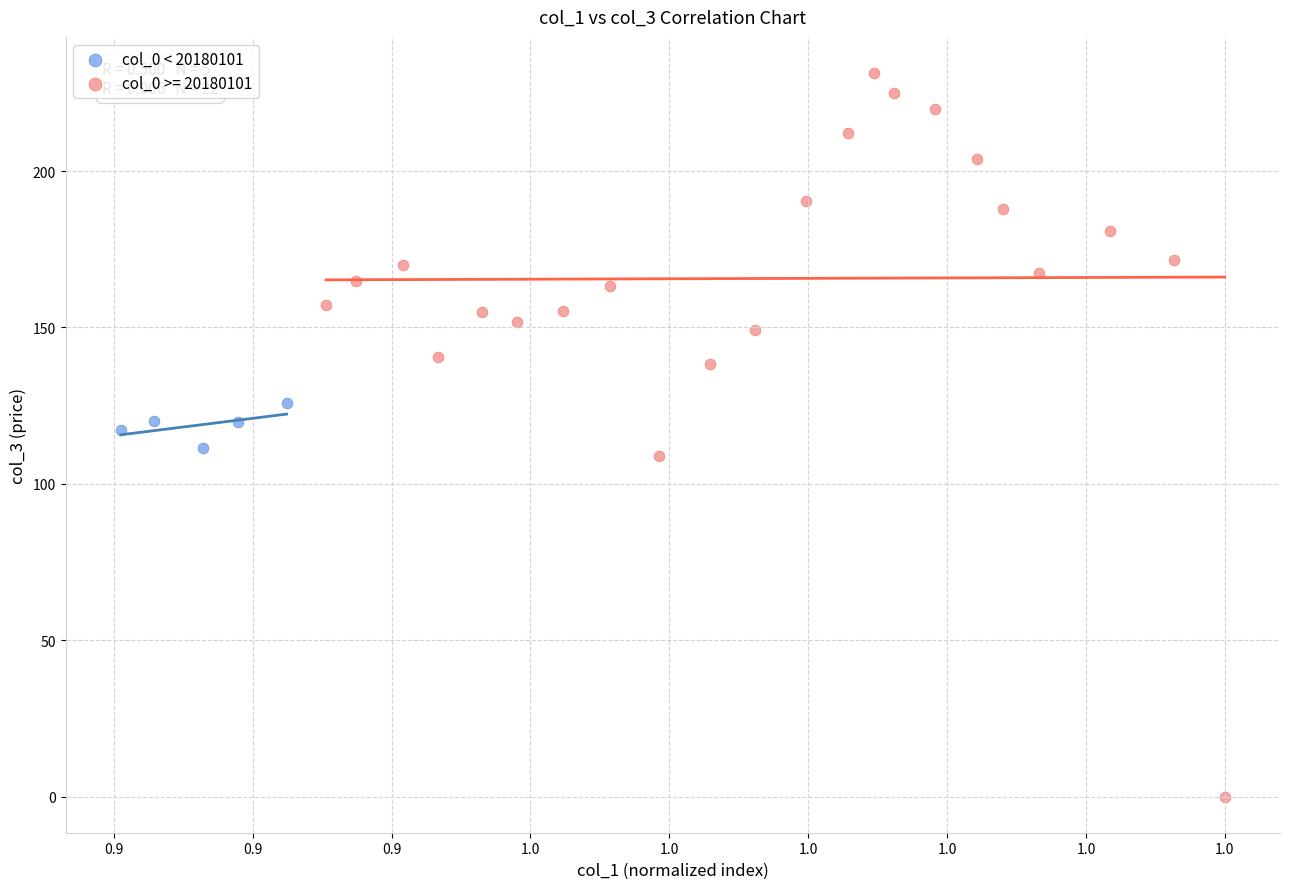

Which series has the widest spread of Y values?

col_0 >= 20180101